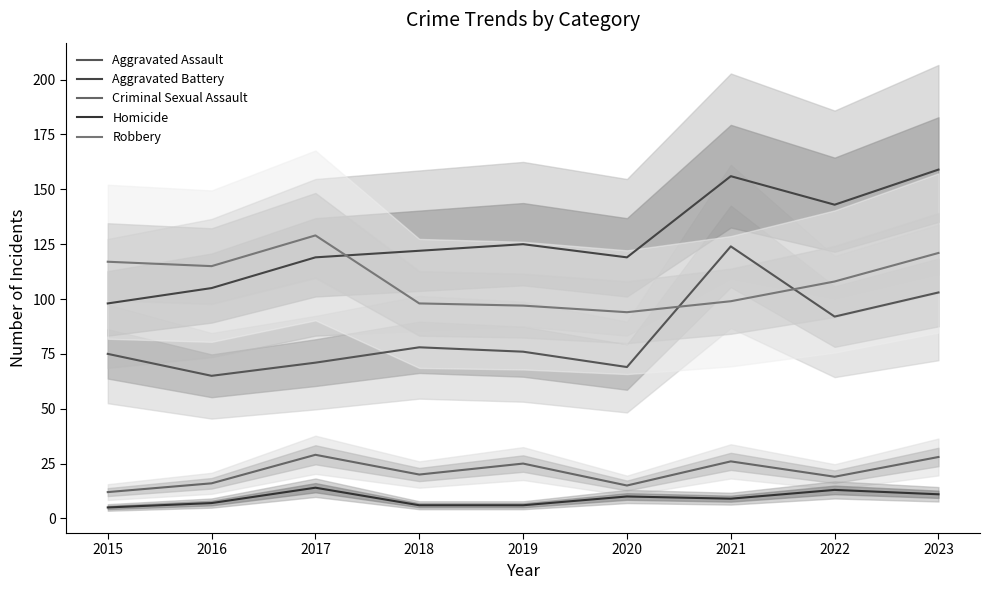

At how many categories does at least one series exceed 119?

6